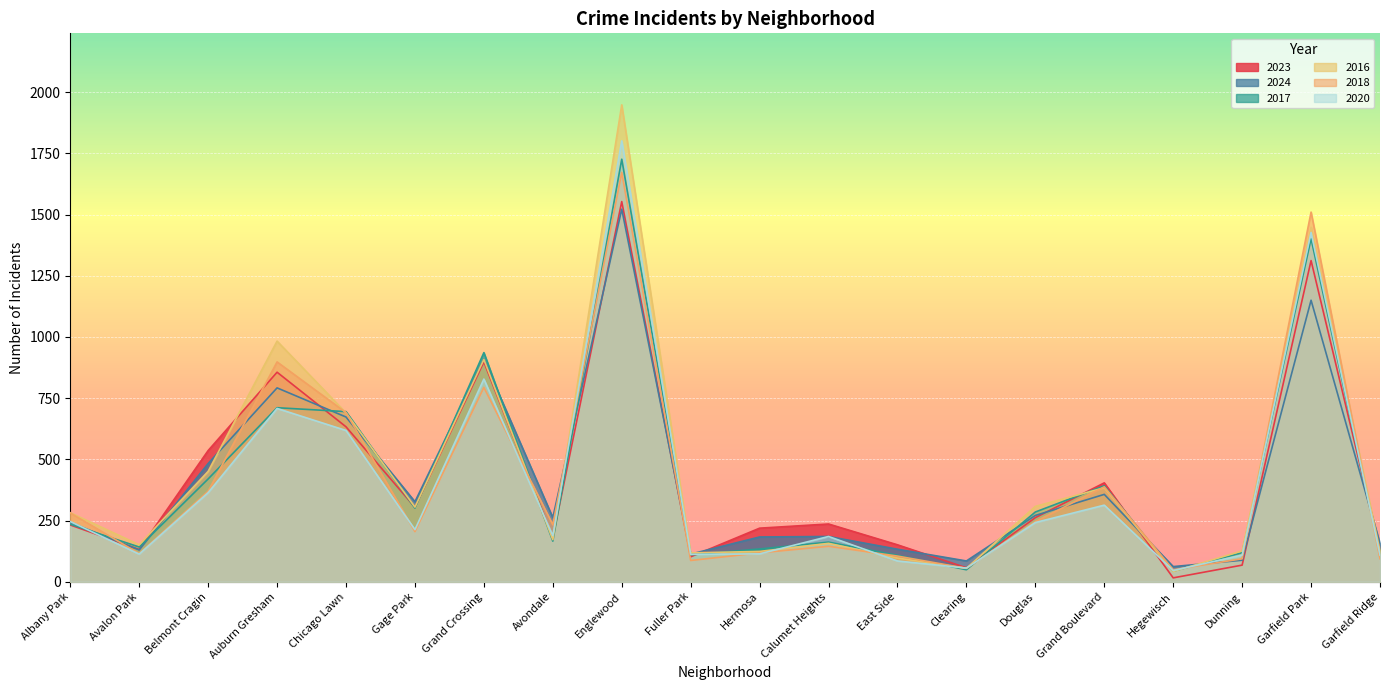

Which series changed the most between Calumet Heights and Douglas?

2016